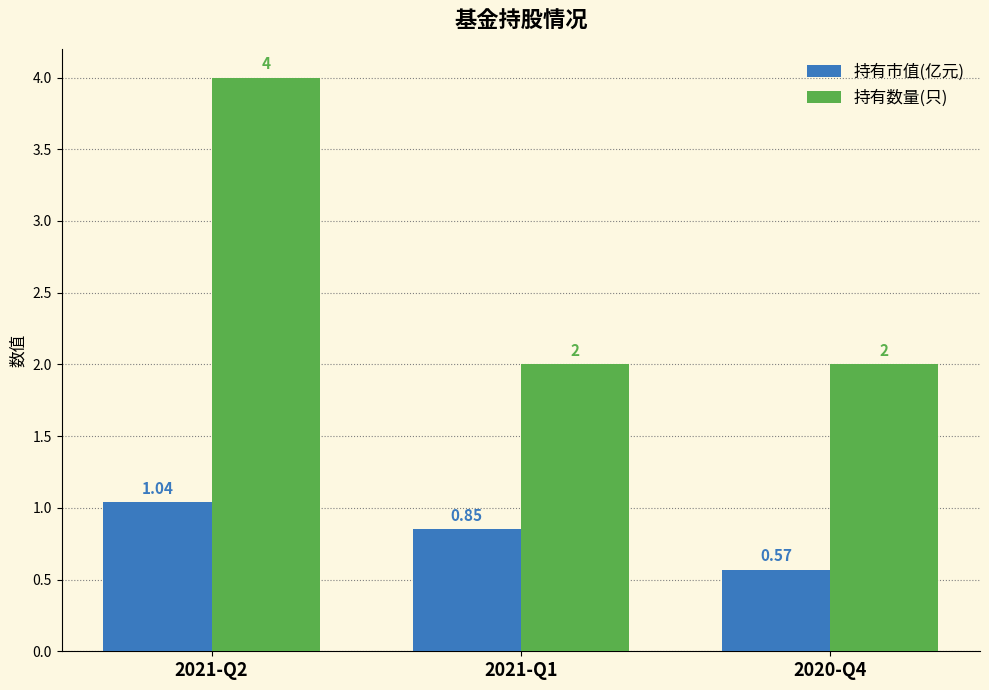

How many bars are there in total?

6